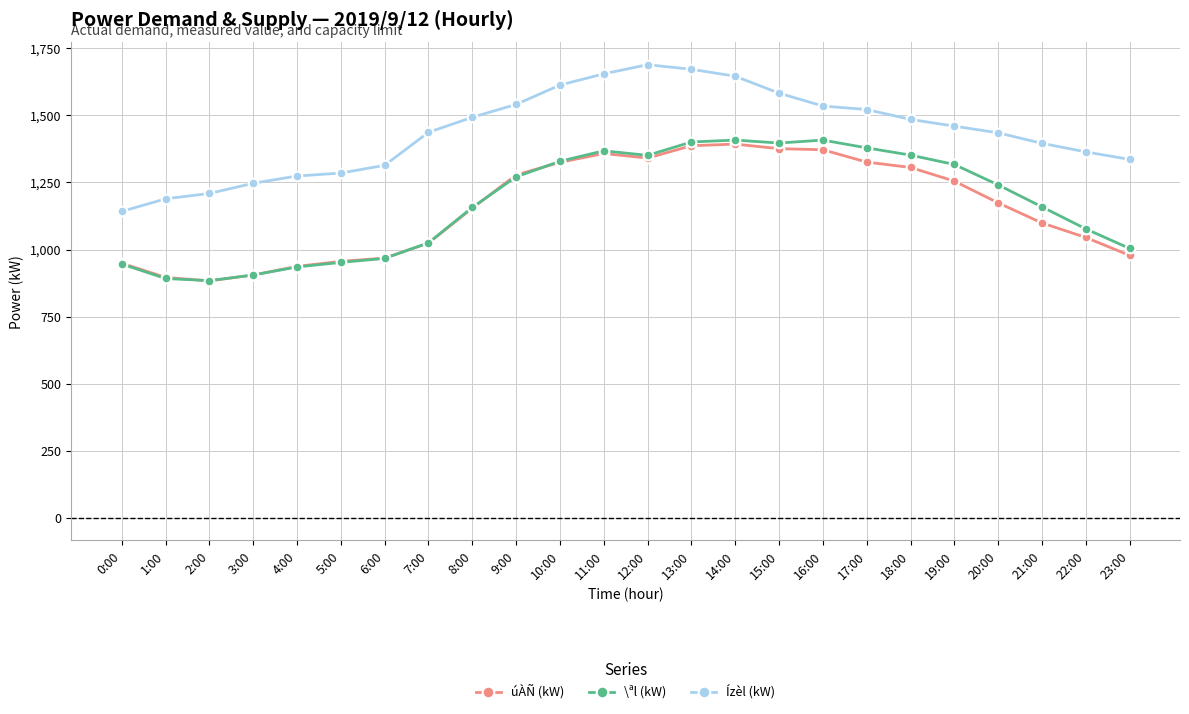

True or false: úÀÑ (kW) has more than 1 points higher than both neighbors.

True